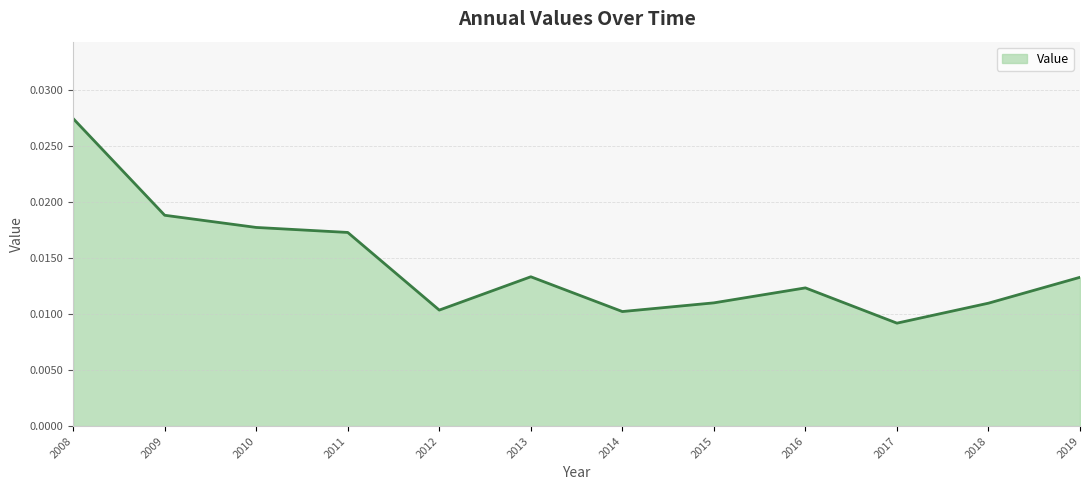

At which category does the chart reach its peak across all series?

2008